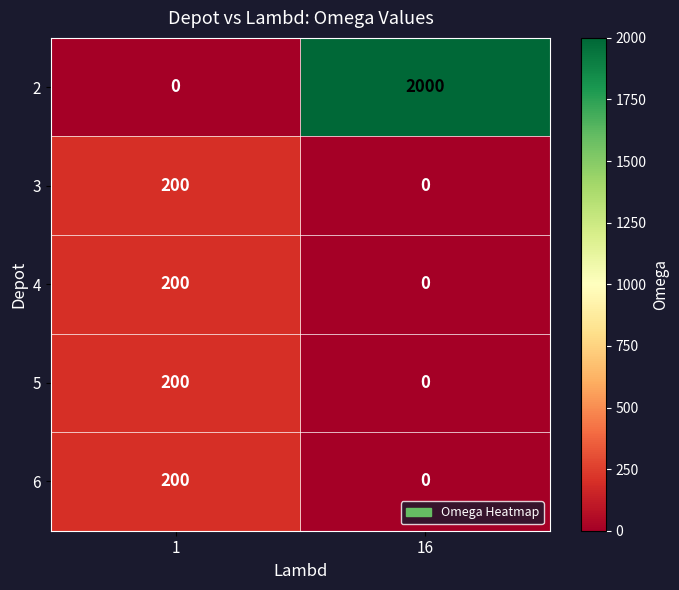

List the labels in order of 5 value, largest first.

1, 16